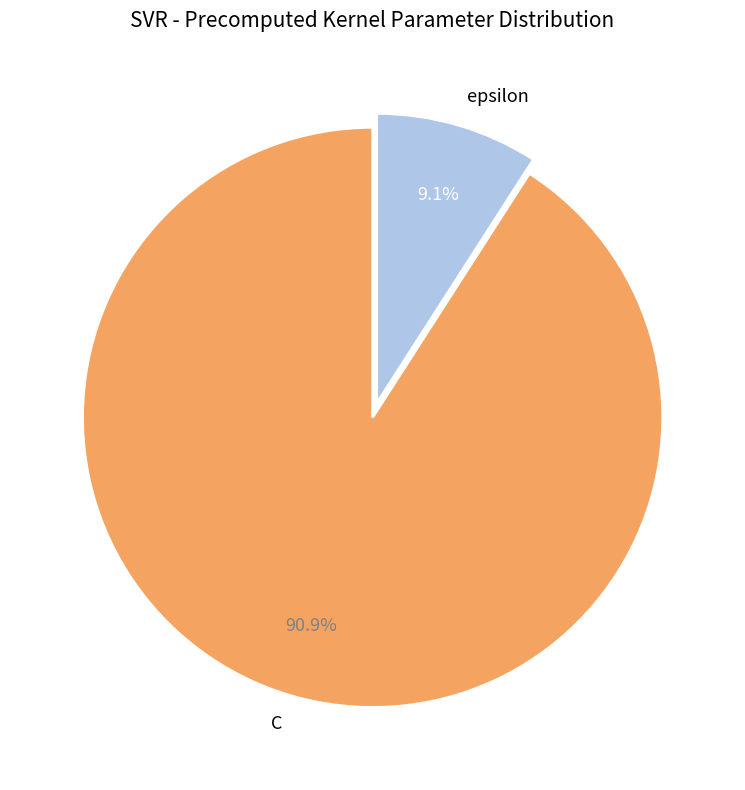

What portion of the pie excludes epsilon?

90.9%